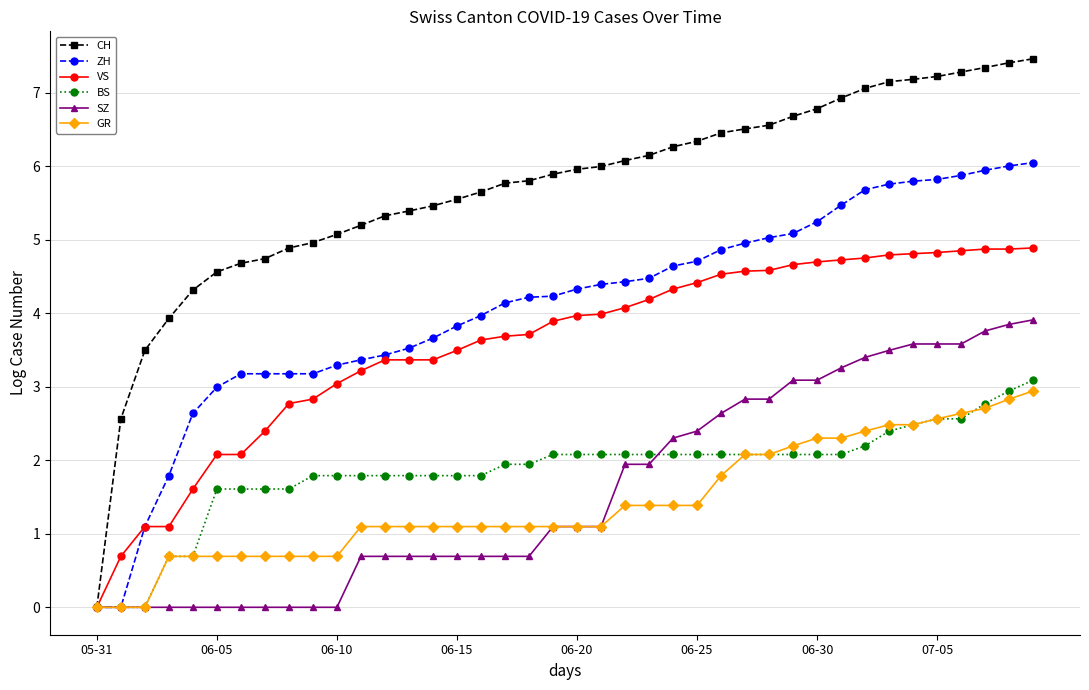

What is the maximum value for GR?

2.9